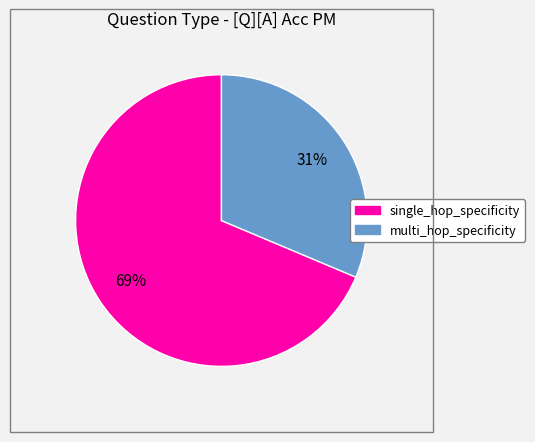

To the nearest percent, what is the average slice percentage?

50%